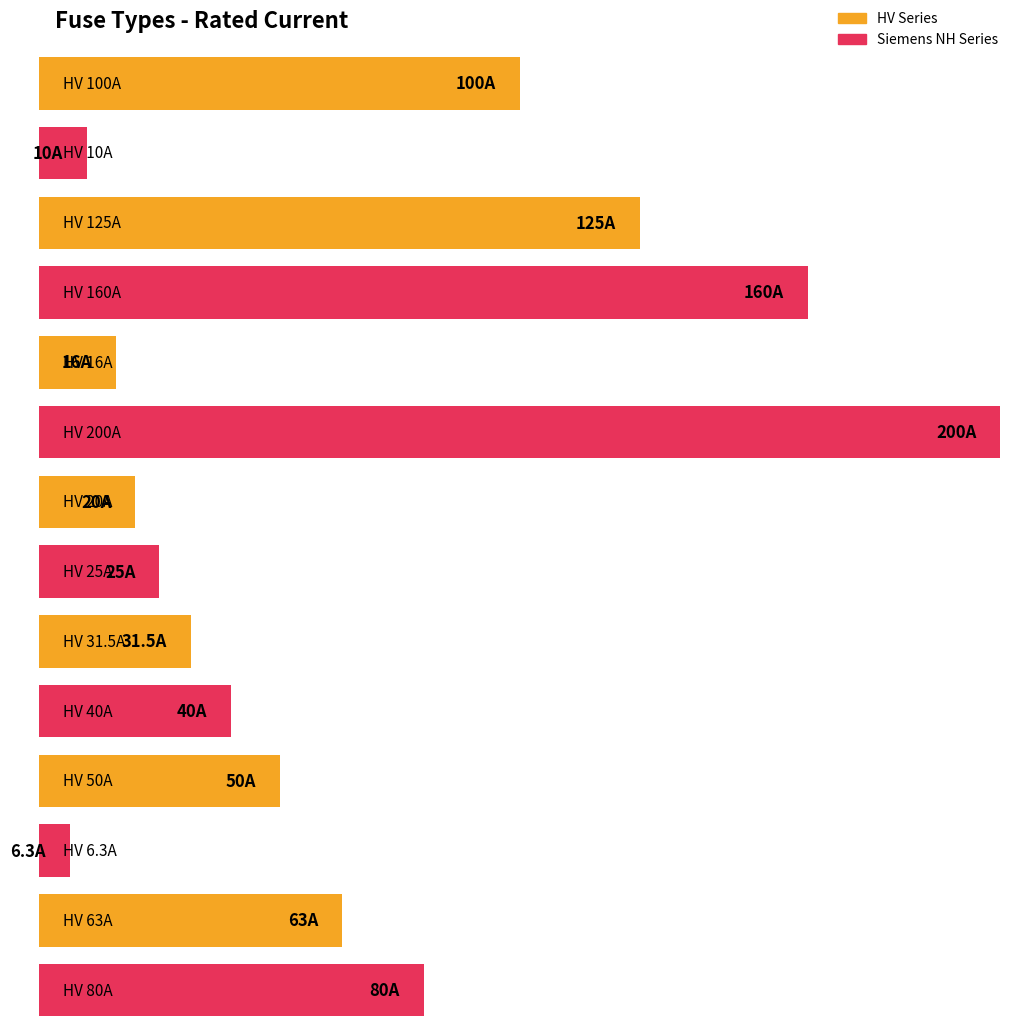

What is the smallest value displayed?

6.3